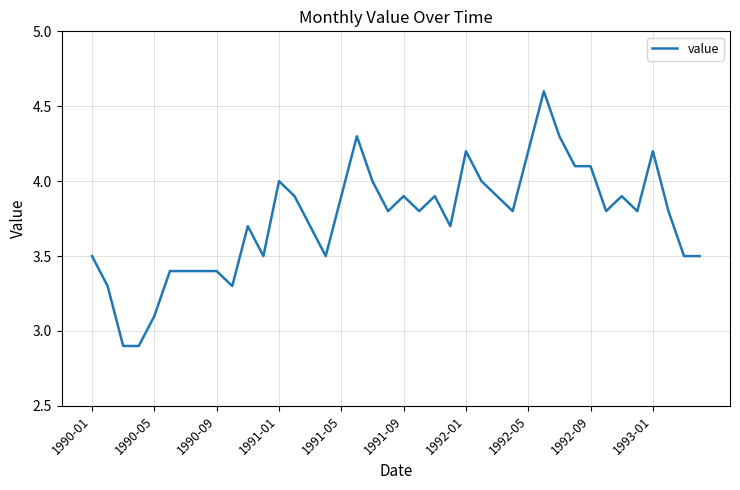

What is the greatest value displayed?

4.6